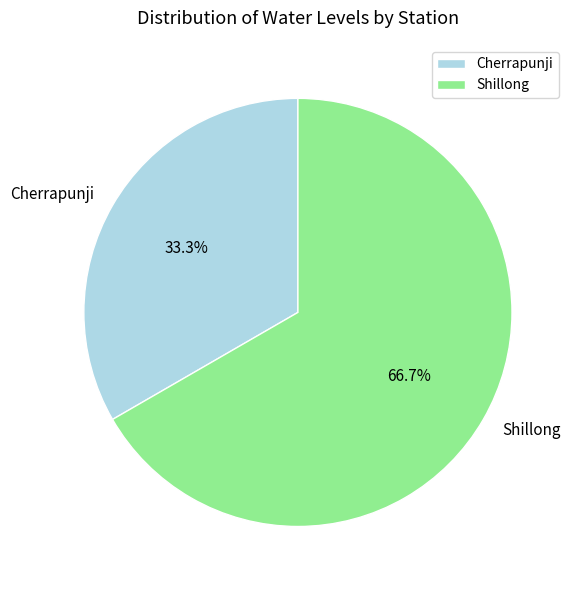

Which category has the biggest portion of the pie?

Shillong